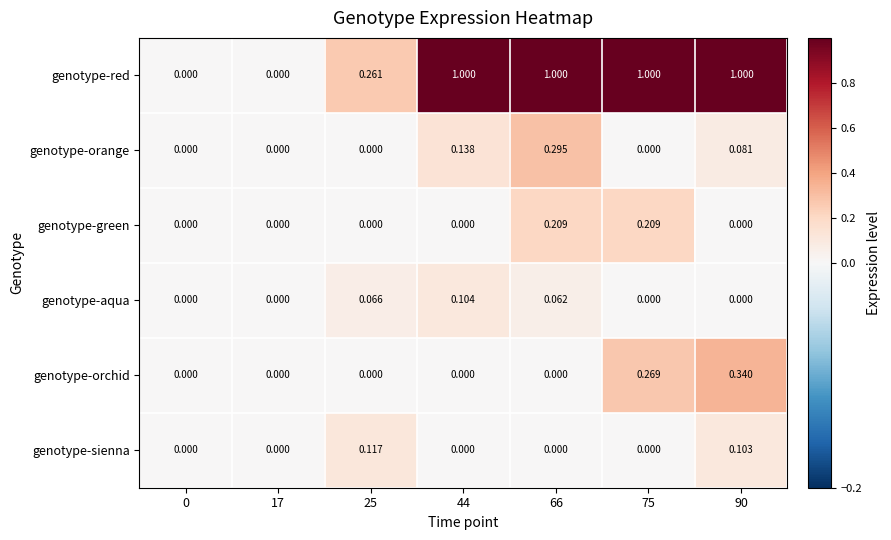

Which series has the widest spread of values?

genotype-red